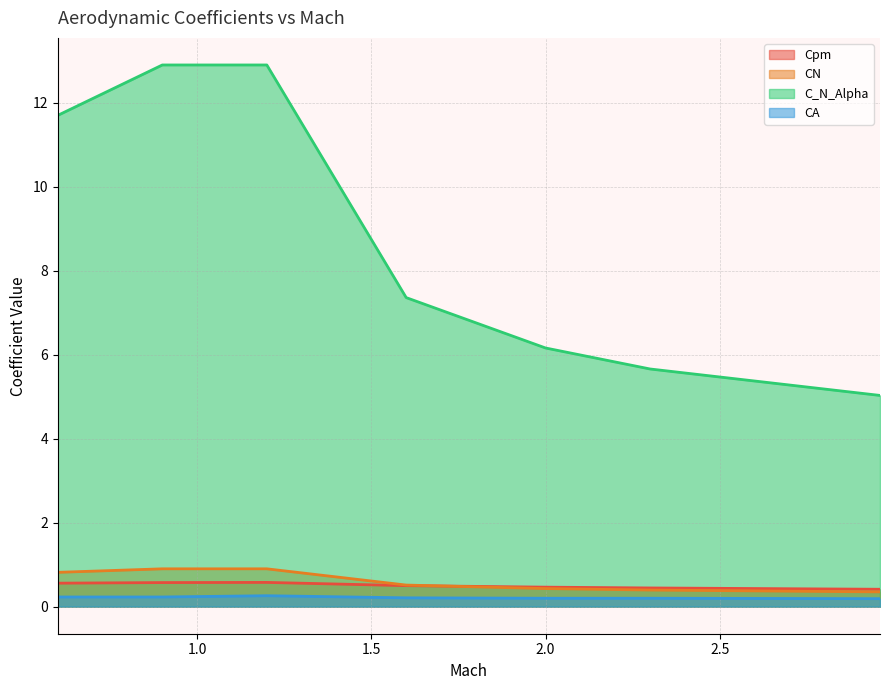

The CA series shows 0.3 at 2.96. True or false?

False